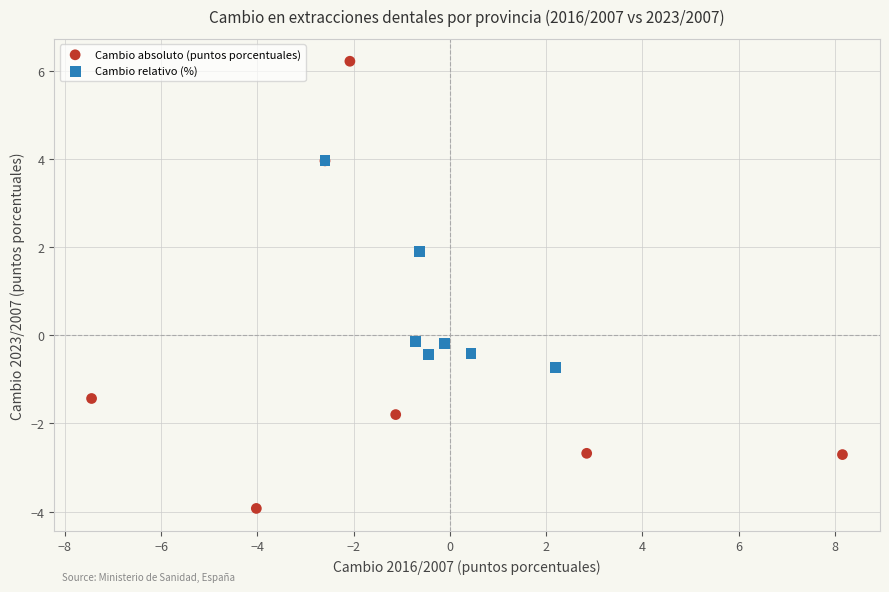

Which series contains the highest Y value?

Cambio absoluto (puntos porcentuales)